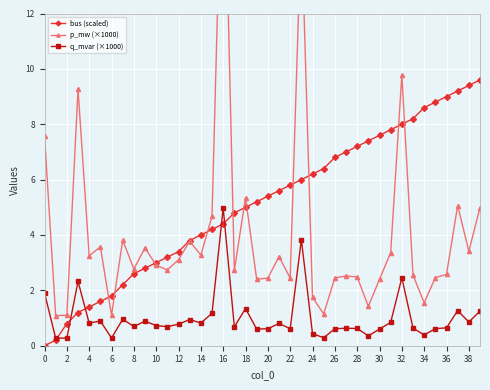

How many interior local valleys does the q_mvar (×1000) series have?

13